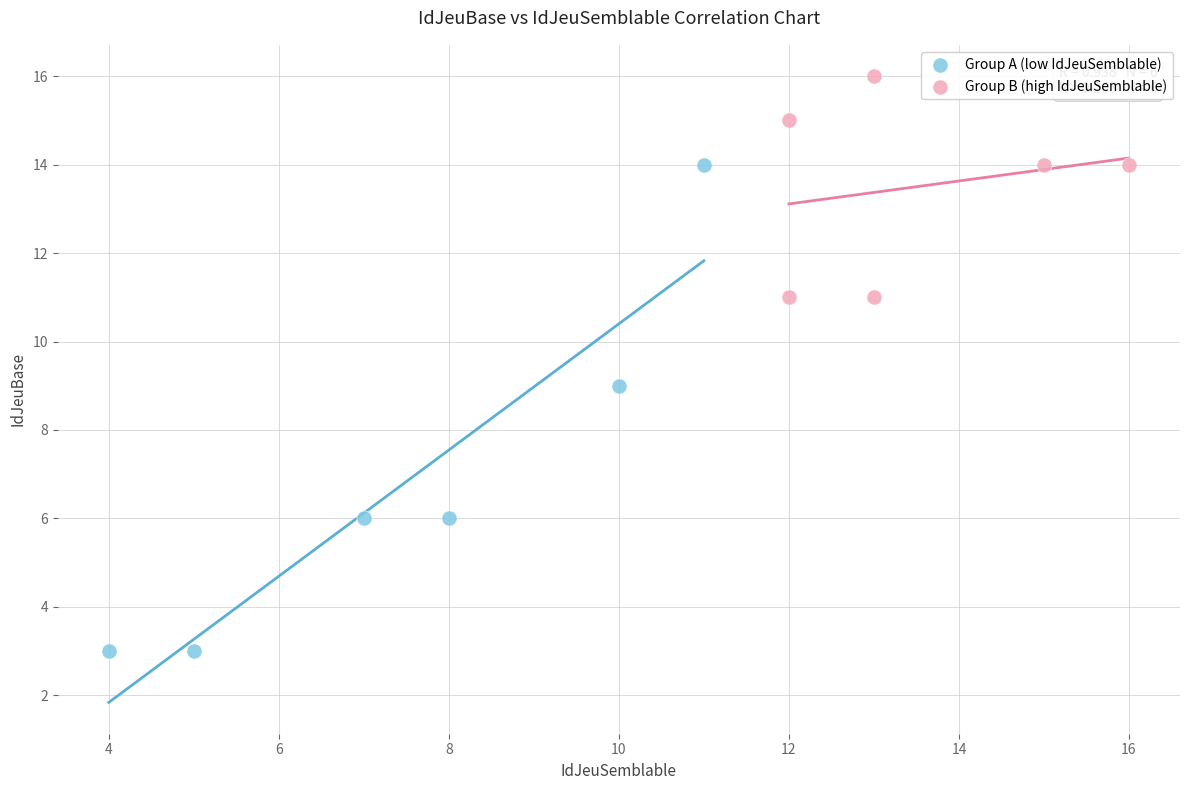

Which series contains the highest Y value?

Group B (high IdJeuSemblable)